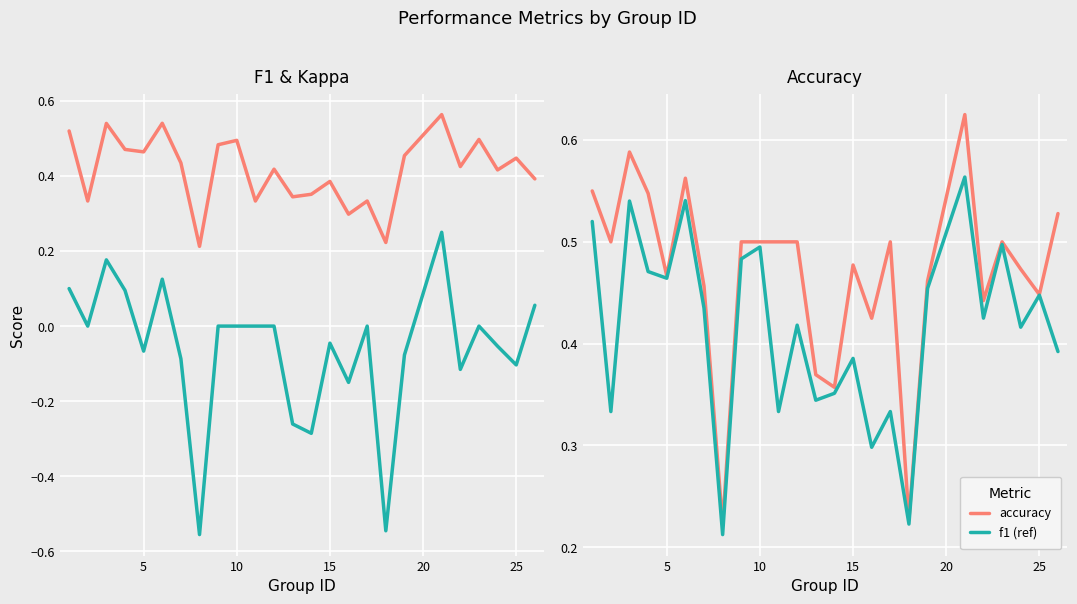

Rank the series by their maximum value, from highest to lowest.

accuracy, f1, f1 (ref), kappa